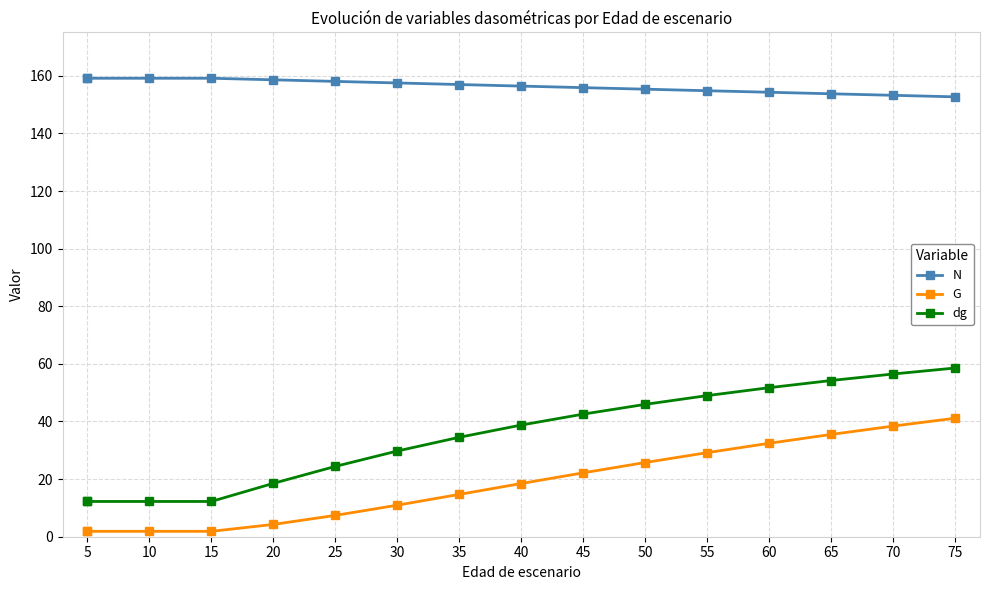

Is this an area chart (filled region under the line)?

No